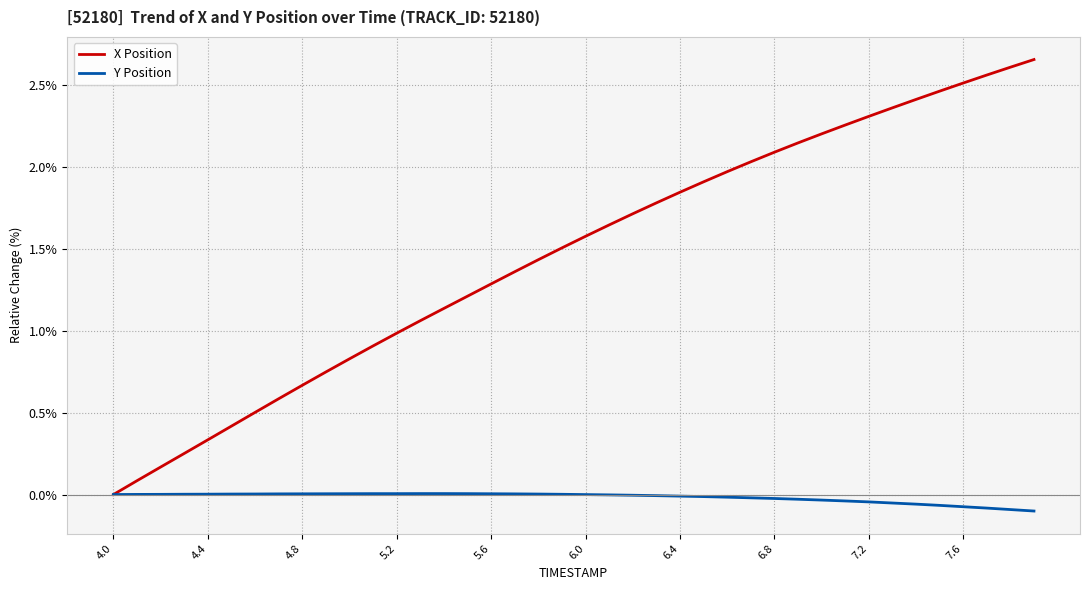

Which series has the widest spread of values?

X Position